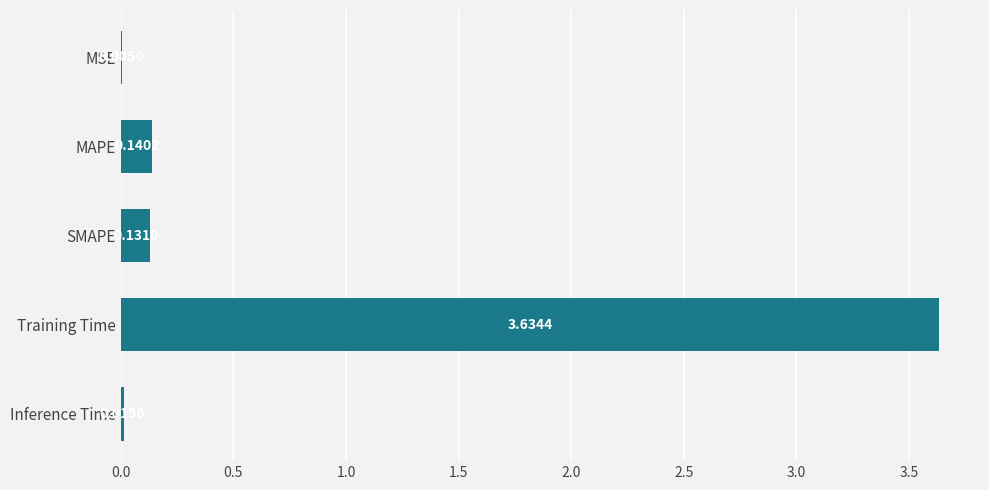

What is the sum of the values at MAPE and SMAPE?

0.3